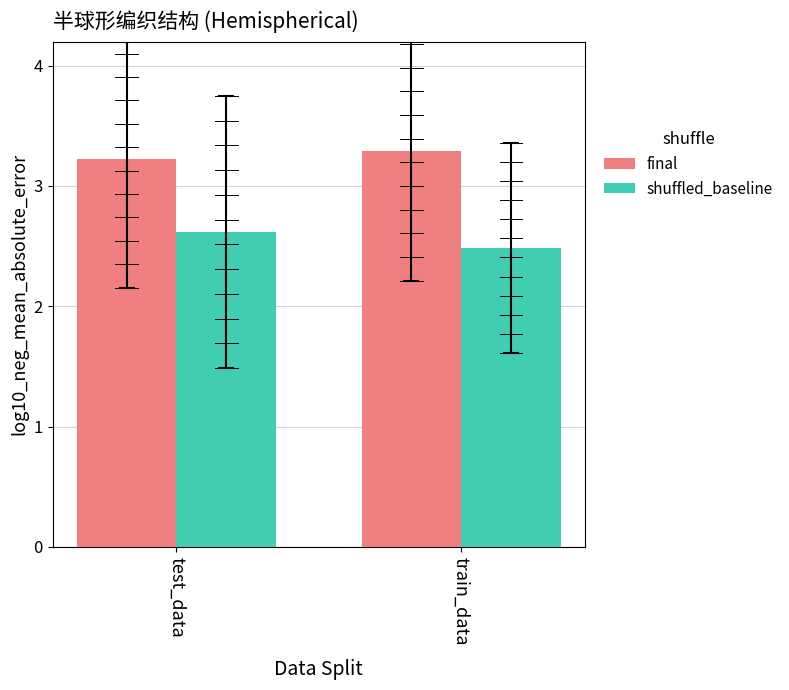

What value does the shuffled_baseline series have at train_data?

2.5